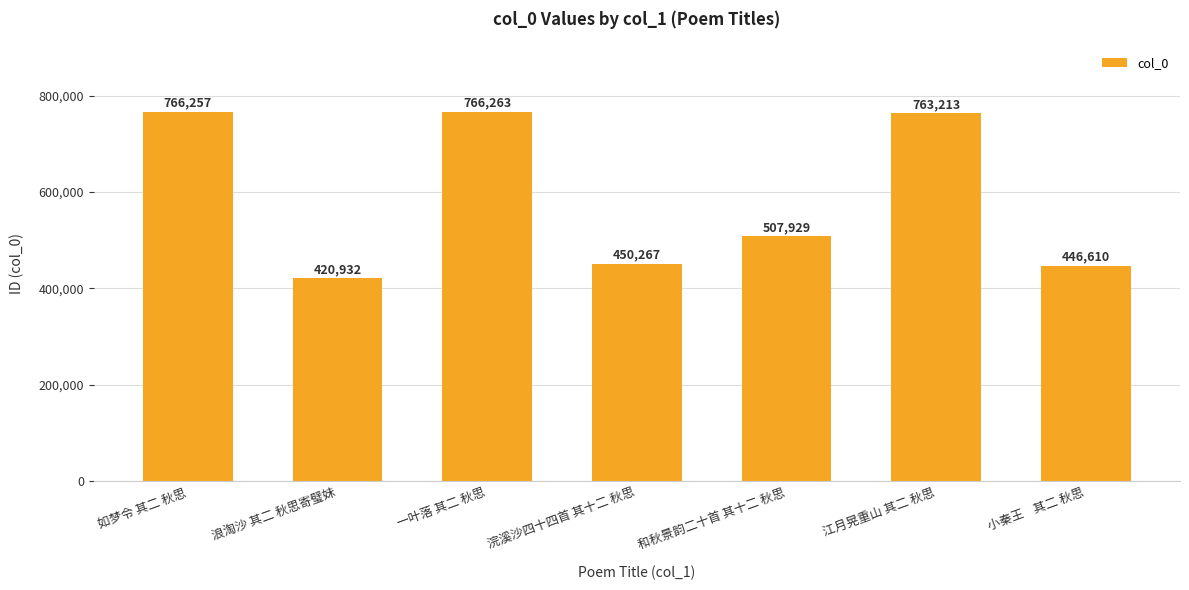

How many bars are there in total?

7